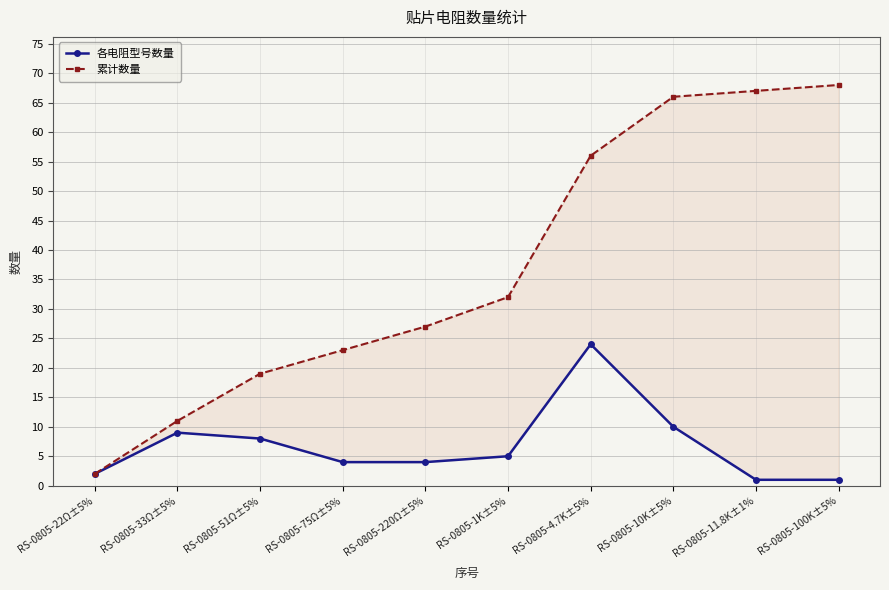

Is it true that 各电阻型号数量 equals 2 at RS-0805-22Ω±5%?

True